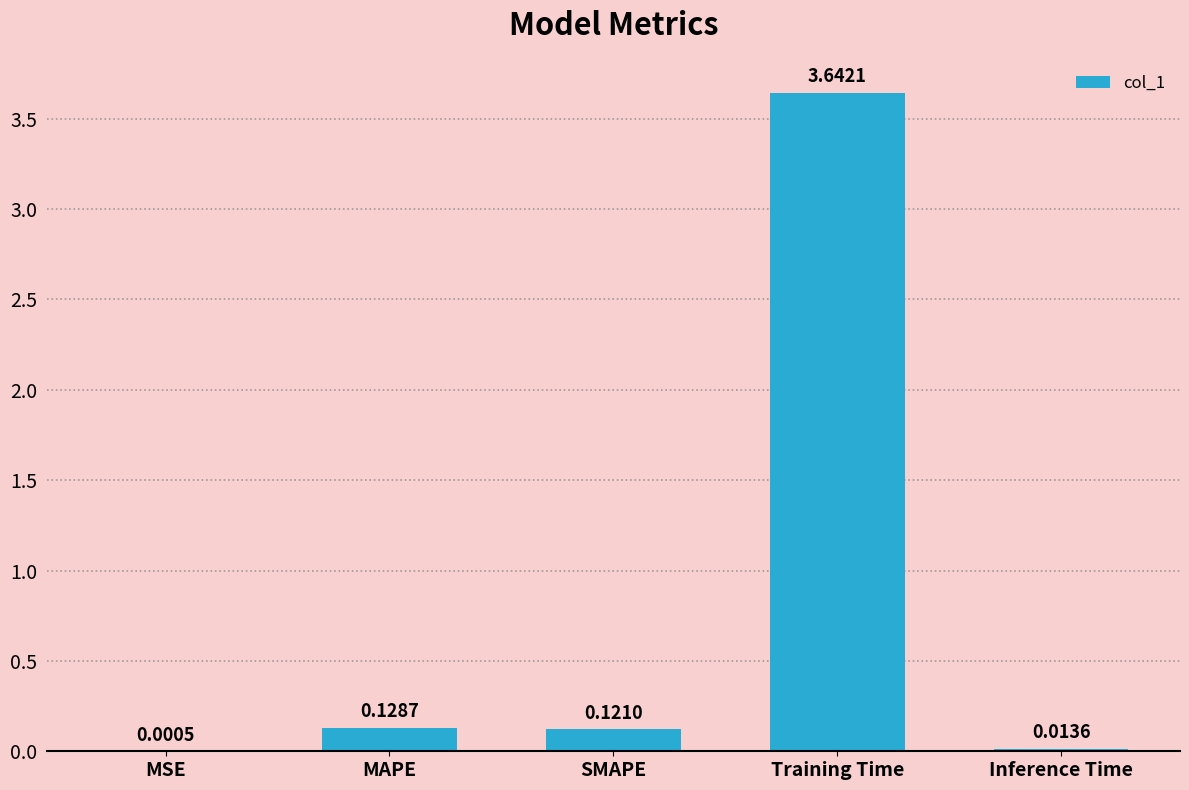

What is the average value?

0.8